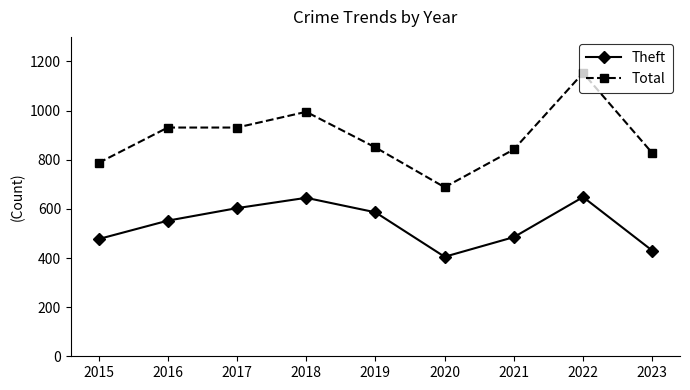

What are all the series names shown in the legend?

Theft, Total